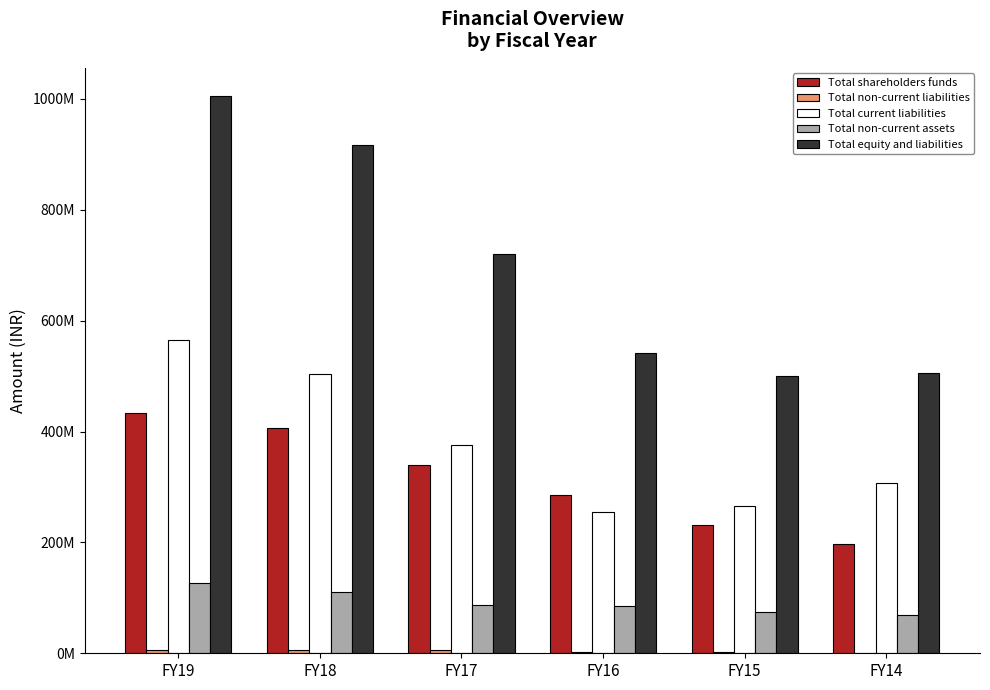

Reading left to right, what are all the values shown in this chart?

Total shareholders funds: FY19=434135877	FY18=405709902	FY17=338843336	FY16=285086996	FY15=231262500	FY14=196770542
Total non-current liabilities: FY19=5695913	FY18=6304911	FY17=5715722	FY16=2179194	FY15=3053524	FY14=593629
Total current liabilities: FY19=565862401	FY18=504374926	FY17=375725594	FY16=254125608	FY15=265865798	FY14=307521349
Total non-current assets: FY19=126869196	FY18=111230859	FY17=87538134	FY16=85673098	FY15=73824705	FY14=69094522
Total equity and liabilities: FY19=1005694191	FY18=916389739	FY17=720284652	FY16=541391798	FY15=500181822	FY14=504885520